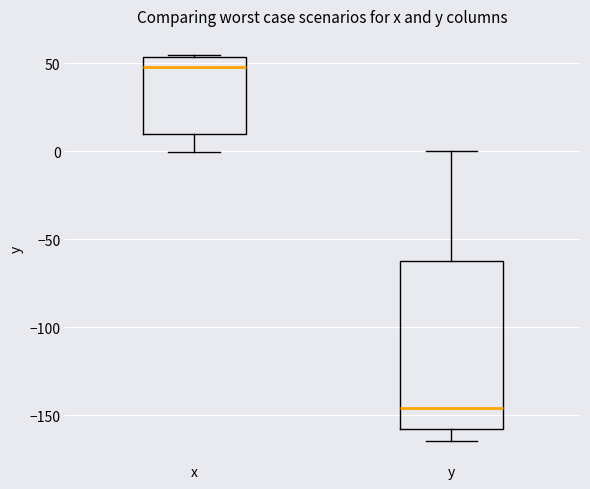

Reading left to right, read every box against the y-axis: the position of its median line, the range the box covers, and the ends of its whiskers. The values are not printed on the chart, so give them approximately, as read against the axis.

x: median 50, box 10 to 55, whiskers 0 to 55
y: median -145, box -160 to -60, whiskers -165 to 0